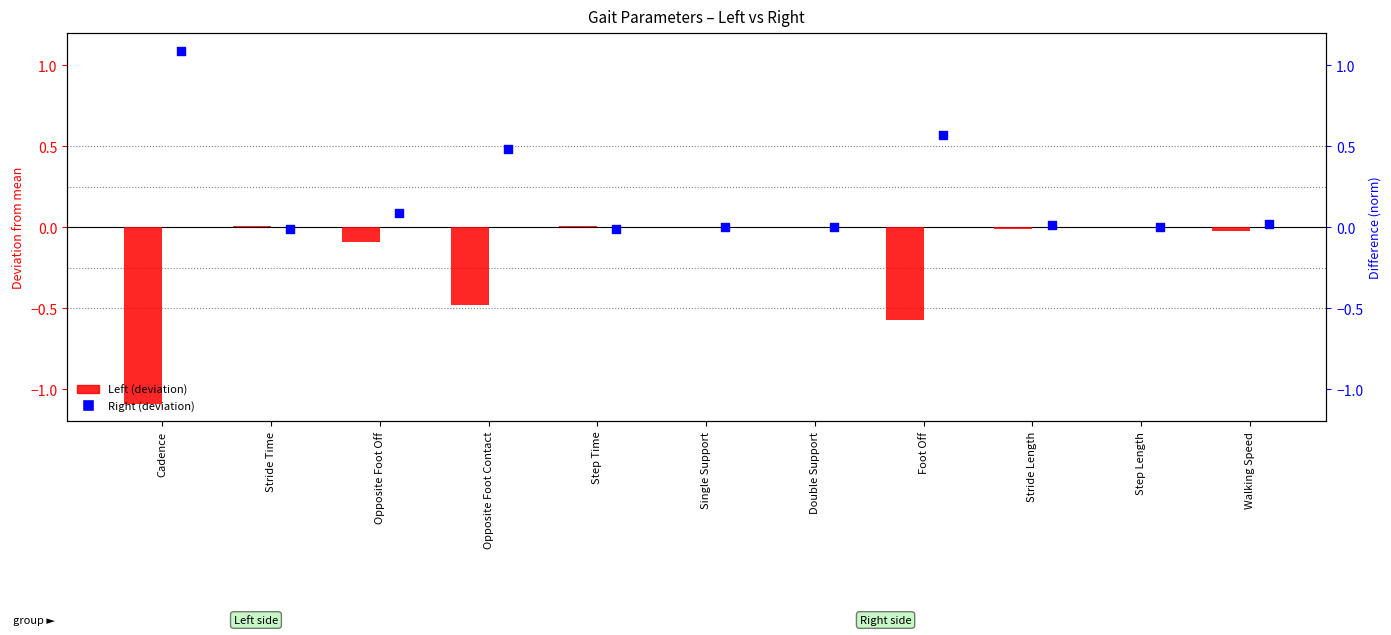

Which series has the largest total across all categories?

Right